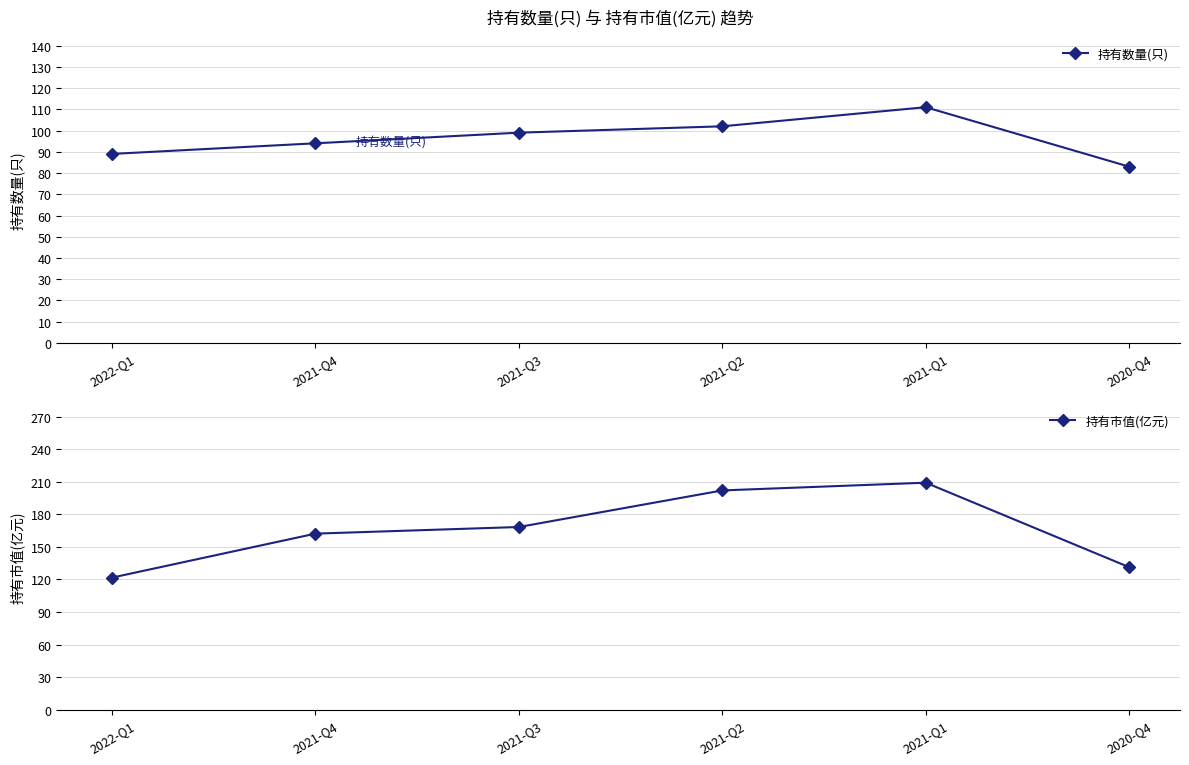

Reading right to left, what are all the values shown in this chart?

持有数量(只): 2020-Q4=83.0	2021-Q1=111.0	2021-Q2=102.0	2021-Q3=99.0	2021-Q4=94.0	2022-Q1=89.0
持有市值(亿元): 2020-Q4=131.4	2021-Q1=209.2	2021-Q2=202.1	2021-Q3=168.4	2021-Q4=162.3	2022-Q1=121.7